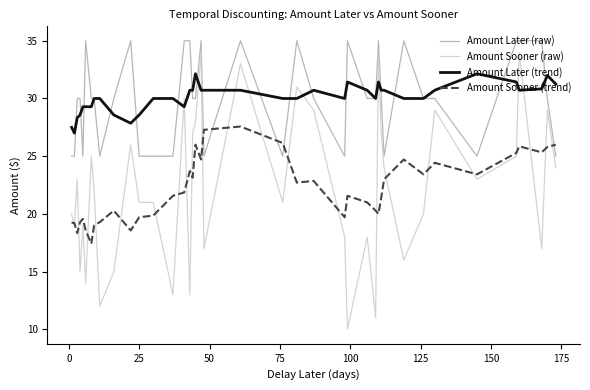

True or false: Amount Sooner (raw) and Amount Sooner (trend) intersect in this chart.

True